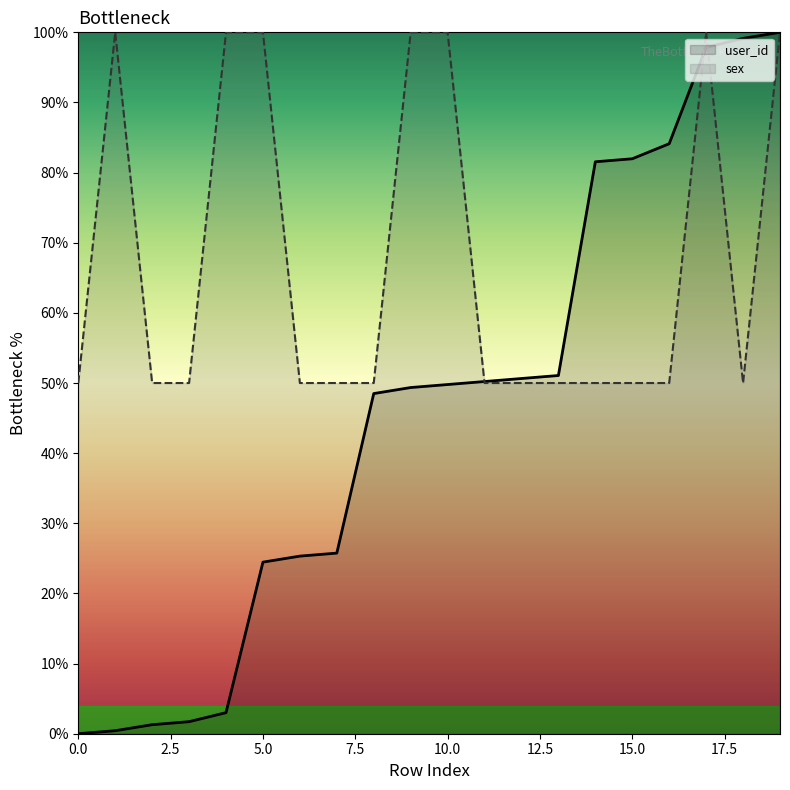

How many values in the sex series exceed 50?

7